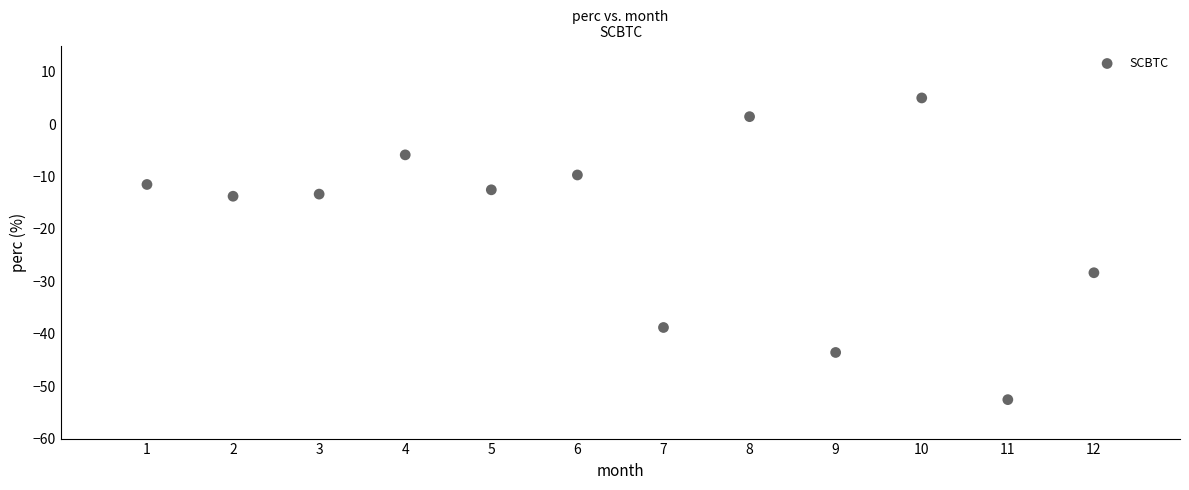

What Y value in the scatter plot is closest to -23?

-28.4